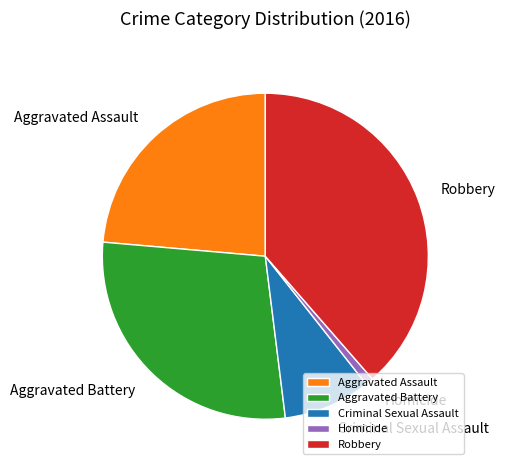

The Robbery slice represents 26% of the pie. True or false?

False